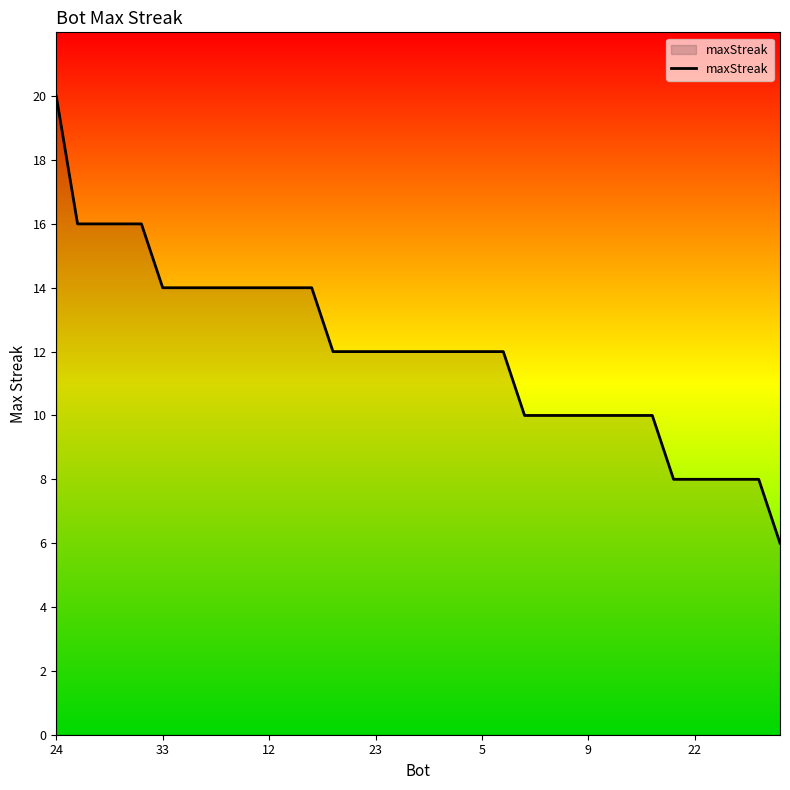

What is the difference between the maximum and second lowest values?

12